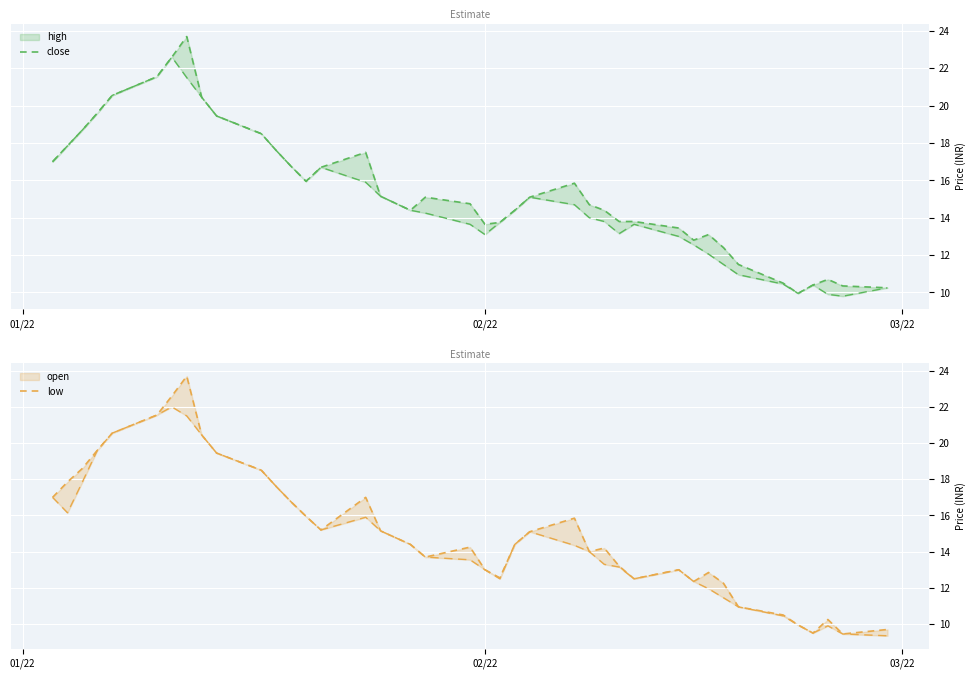

The open series shows 13.0 at 02/22. True or false?

True